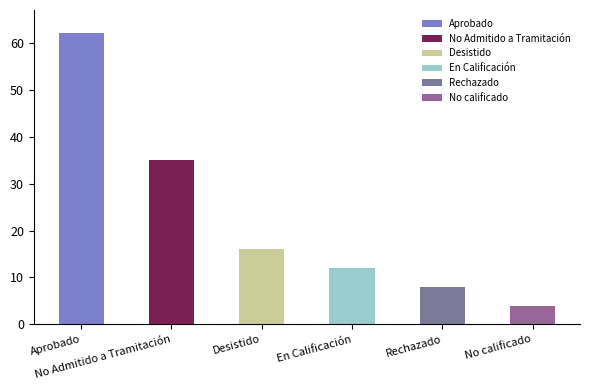

The value at Aprobado is 24. True or false?

False